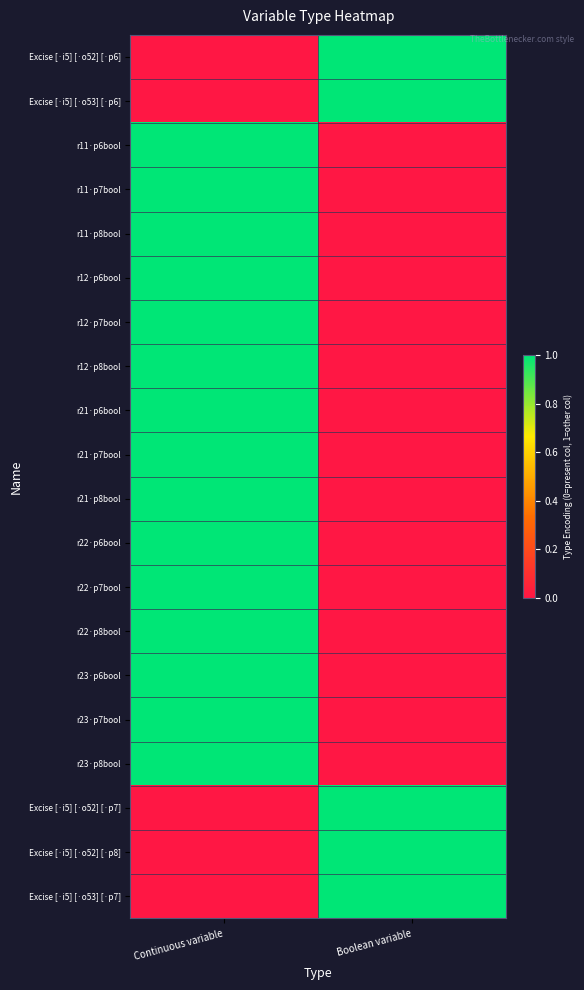

At which category is the sum across all series the highest?

Continuous variable